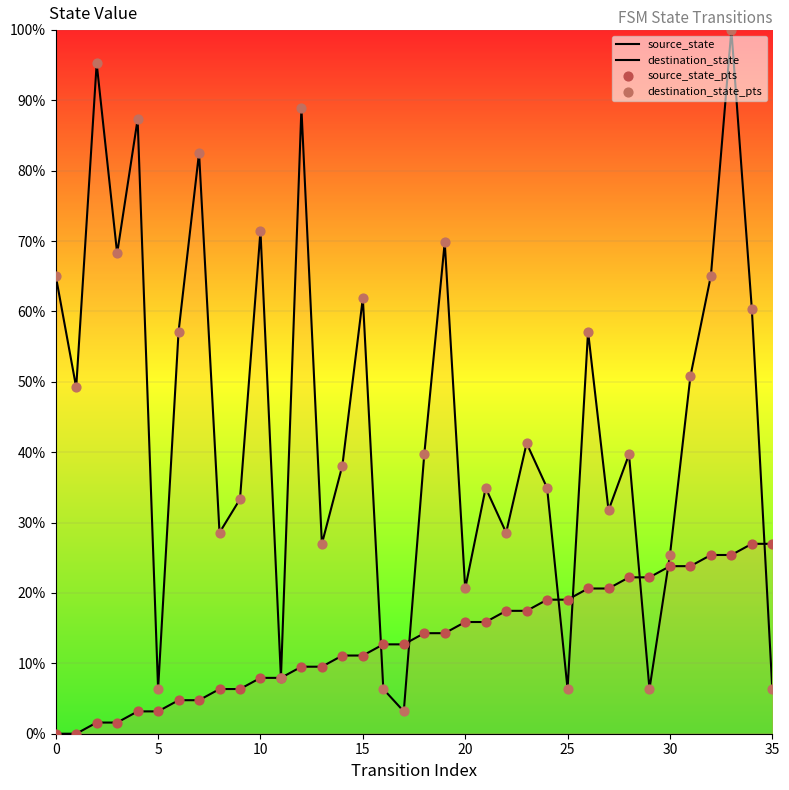

At which category is the sum across all series the highest?

33